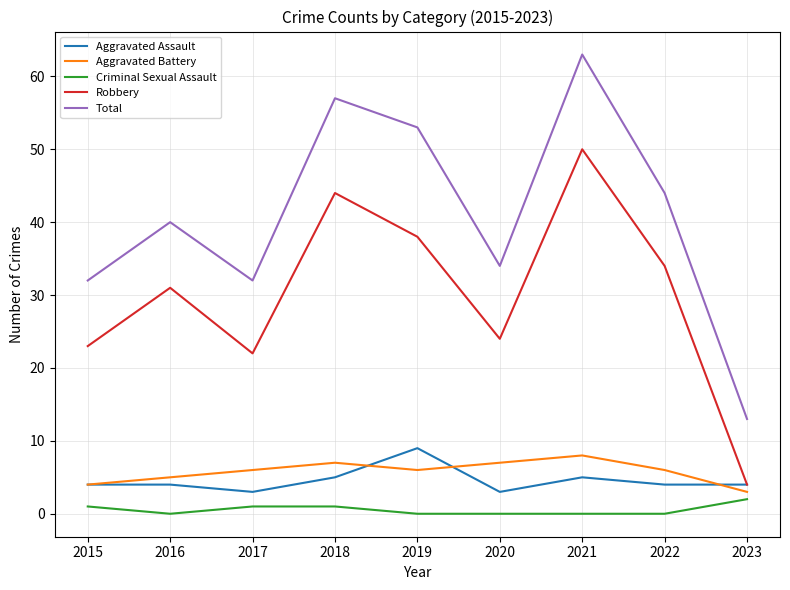

How many interior local peaks does the Robbery series have?

3